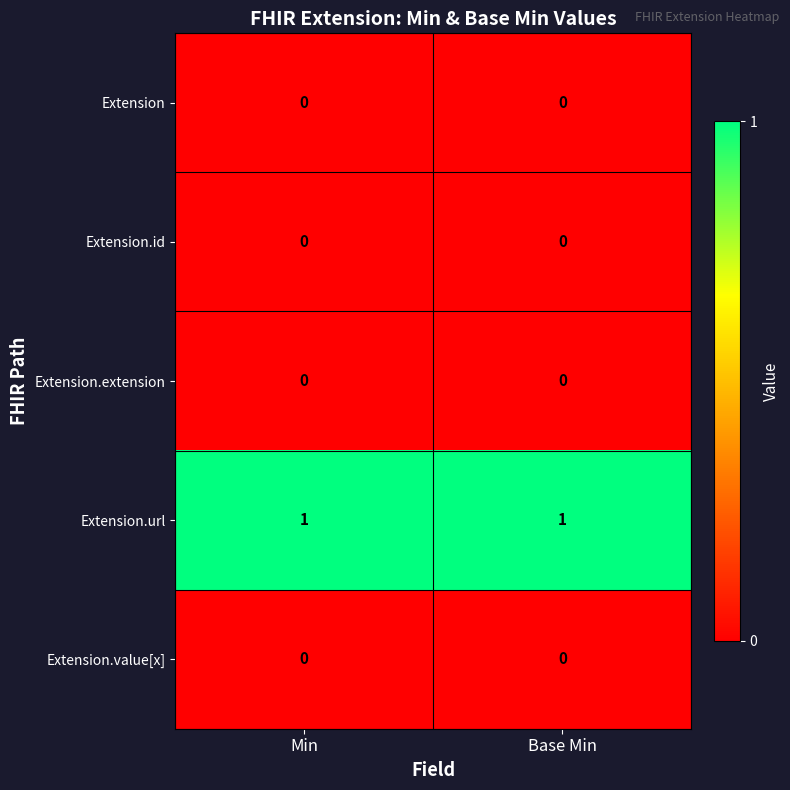

The Extension.id series shows 0 at Base Min. True or false?

True